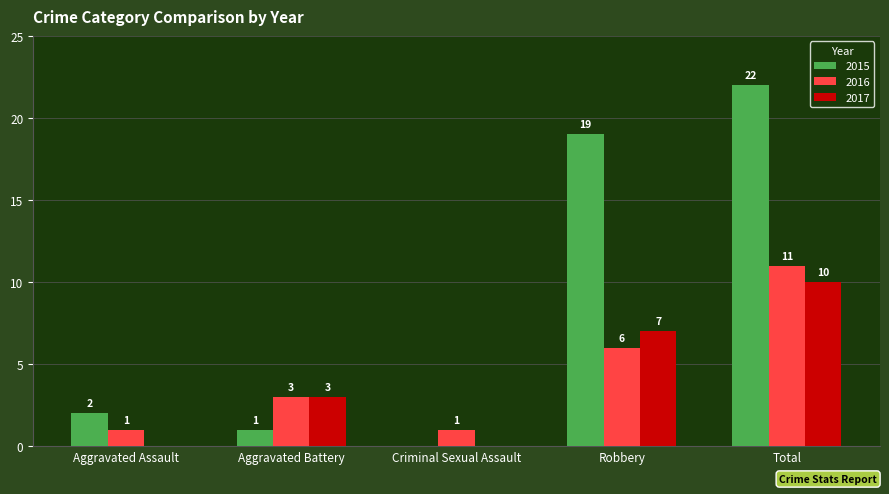

What are all the series names shown in the legend?

2015, 2016, 2017